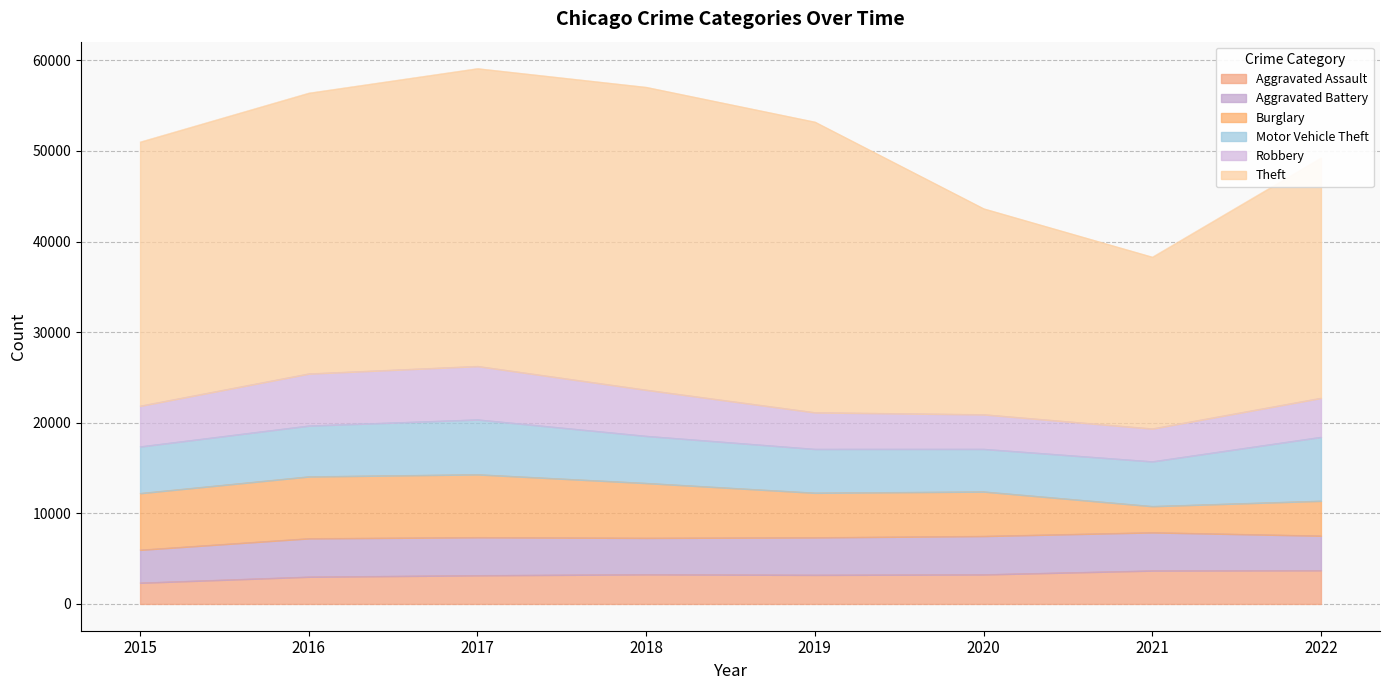

Rank the series at 2019 from lowest to highest value.

Aggravated Assault, Robbery, Aggravated Battery, Motor Vehicle Theft, Burglary, Theft